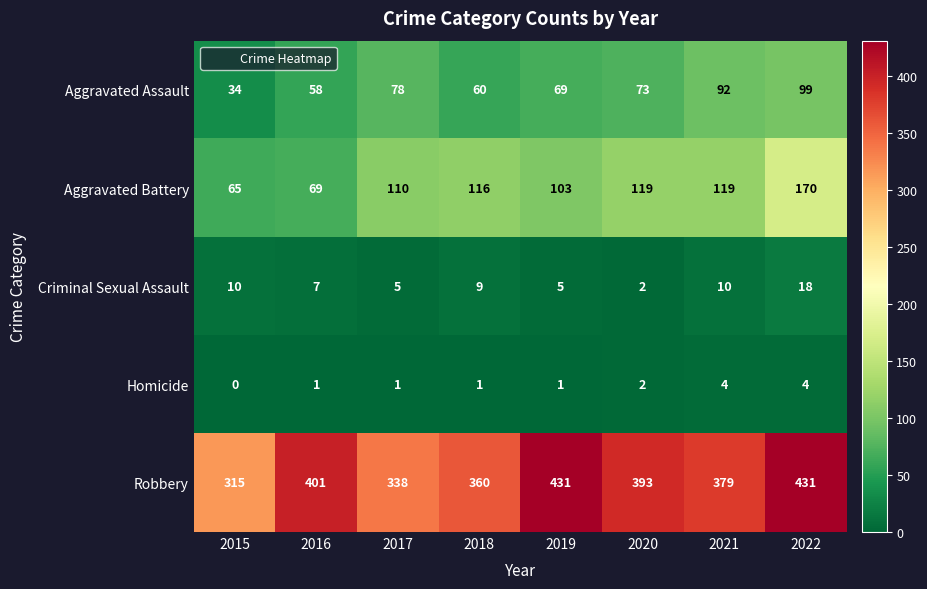

What is the difference between the highest and lowest values at 2015?

315